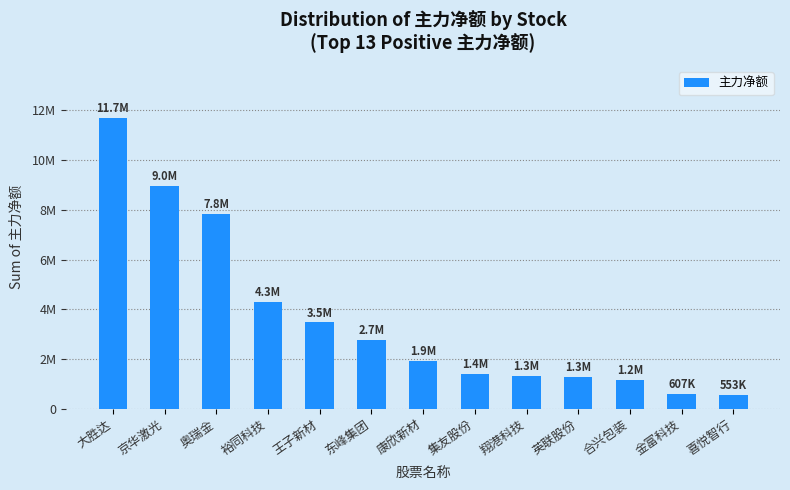

Are the bars horizontal?

No